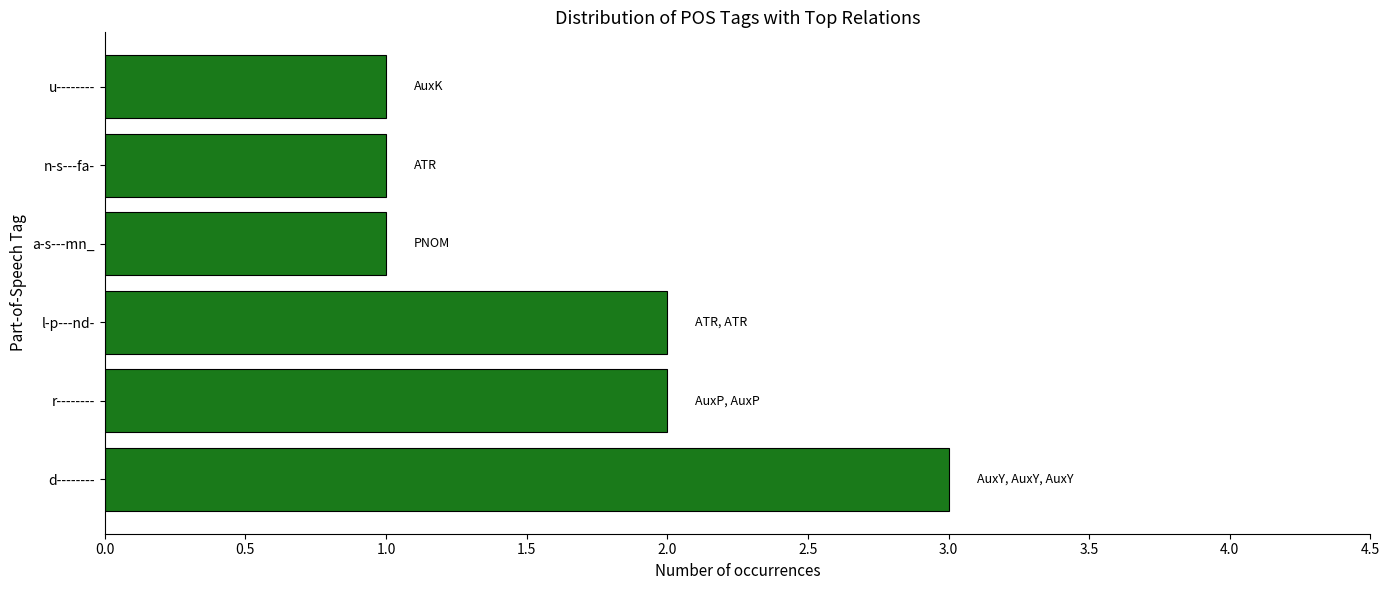

Between d-------- and l-p---nd-, which is larger?

d--------